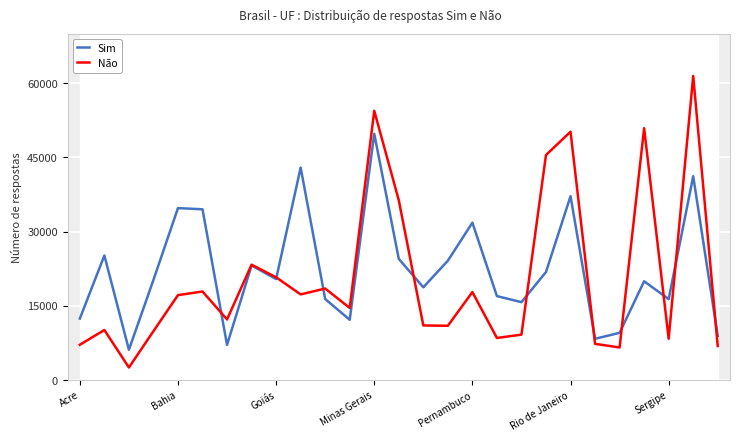

At which label does Sim reach its peak?

Minas Gerais